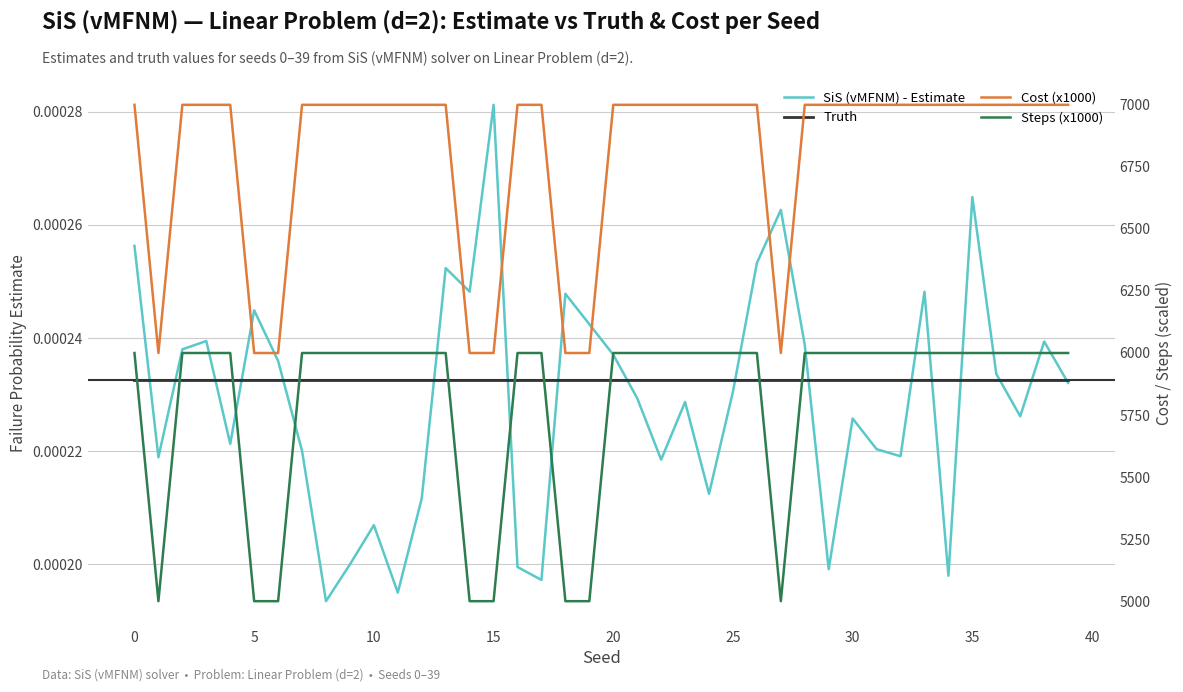

What are all the series names shown in the legend?

SiS (vMFNM) - Estimate, Truth, Cost (x1000), Steps (x1000)